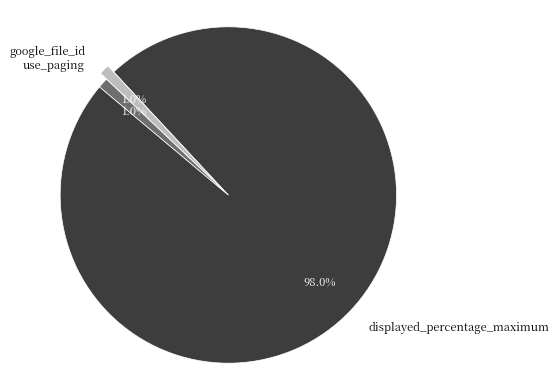

Which slice is the largest?

displayed_percentage_maximum